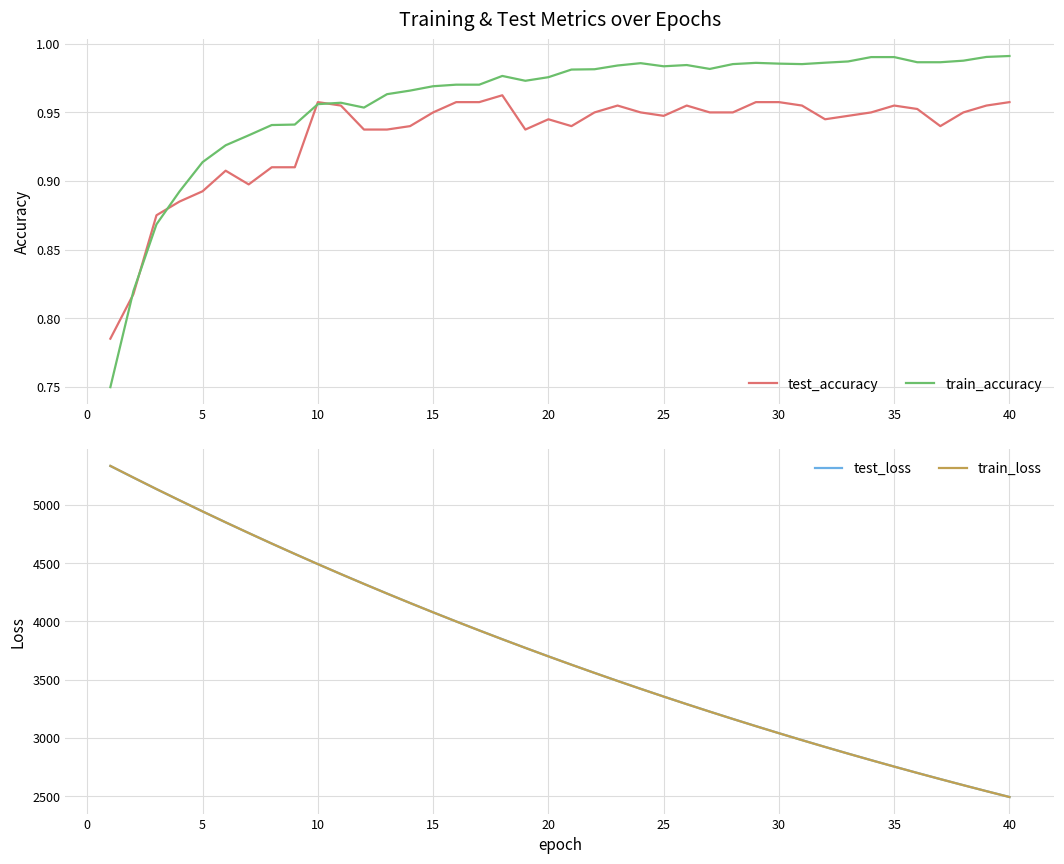

The value of test_accuracy at 5 is 1.5. True or false?

False